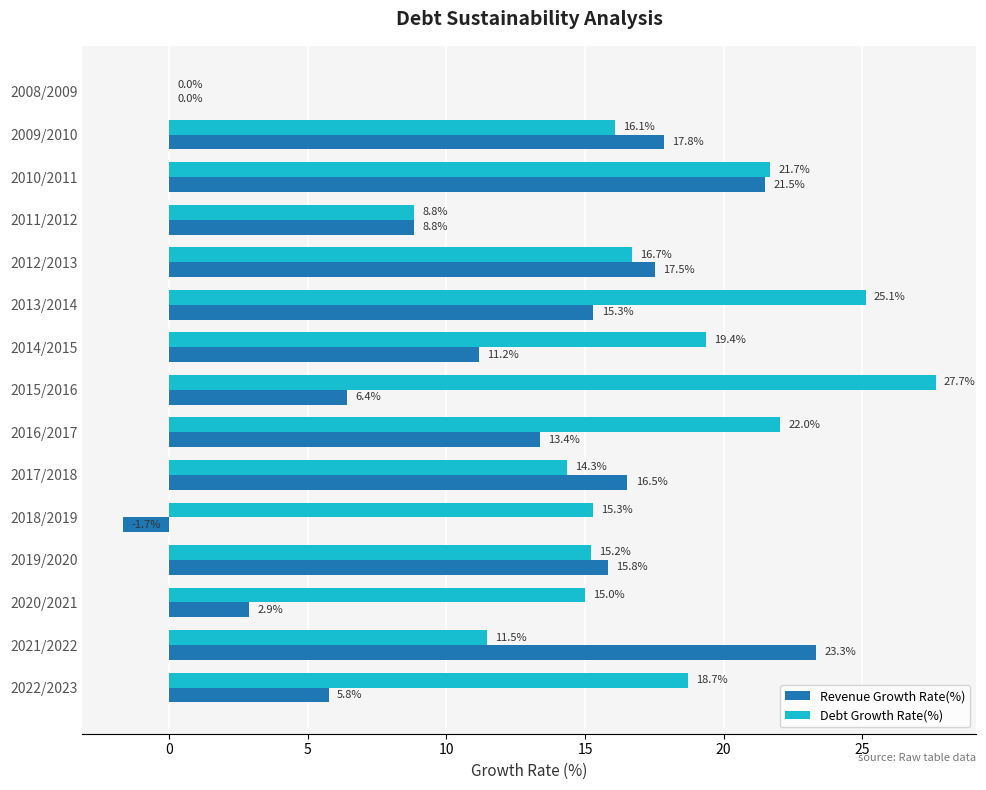

At which label is Revenue Growth Rate(%) closest to 10?

2011/2012